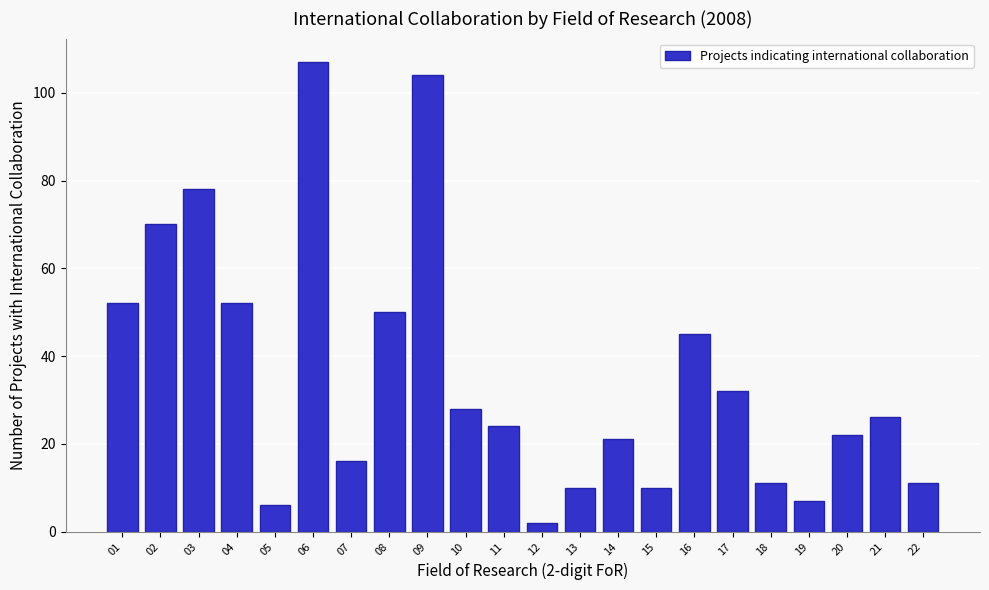

Reading left to right, list all the values displayed in this chart.

52	70	78	52	6	107	16	50	104	28	24	2	10	21	10	45	32	11	7	22	26	11